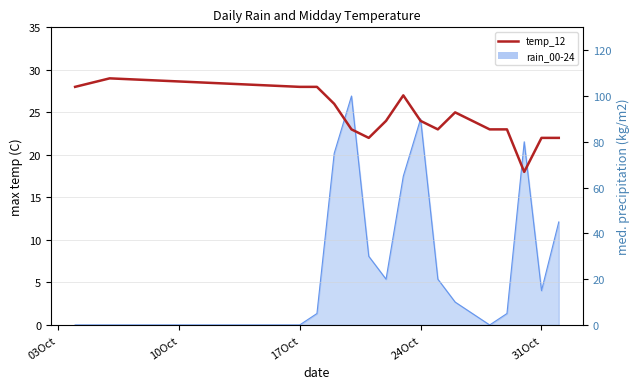

True or false: the data shows 28 at 03Oct.

True